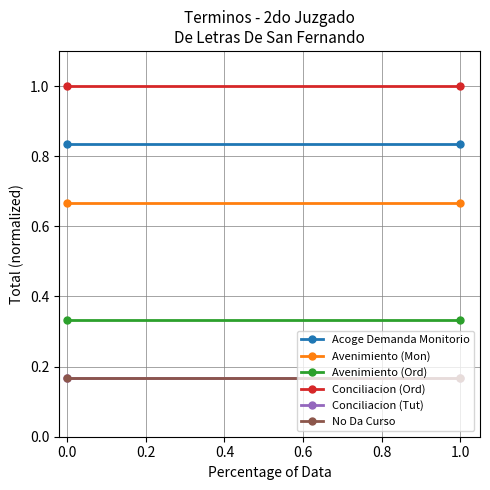

How many data points does each series have?

2